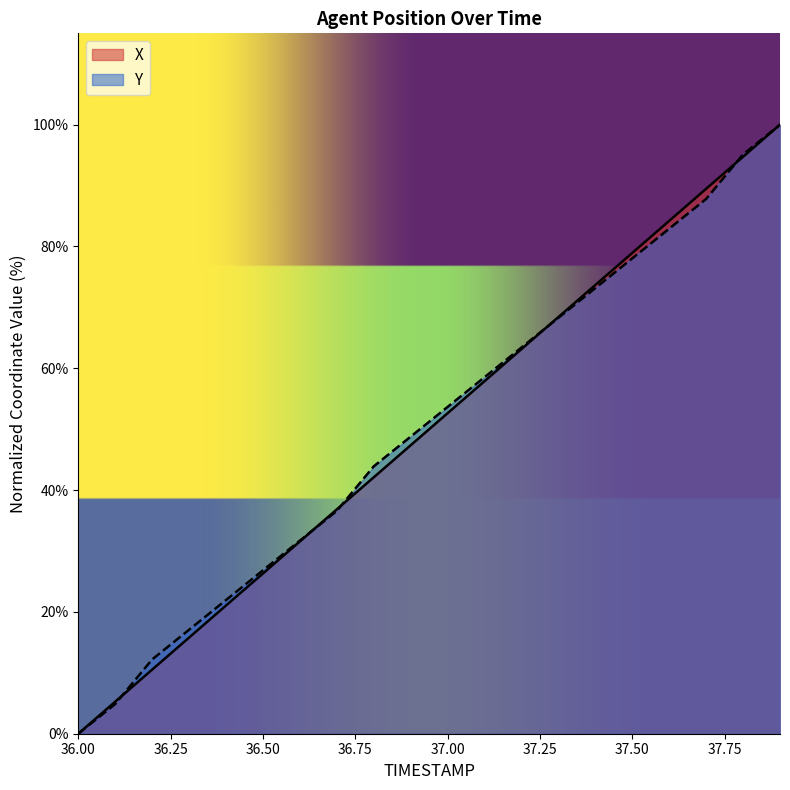

Reading right to left, transcribe all the data shown in this chart.

X: 100.0	94.7	89.5	84.2	78.9	73.7	68.4	63.2	57.9	52.6	47.4	42.1	36.8	31.6	26.3	21.1	15.8	10.5	5.3	0.0
Y: 100.0	95.1	87.8	82.9	78.0	73.2	68.3	63.4	58.5	53.7	48.8	43.9	36.6	31.7	26.8	22.0	17.1	12.2	4.9	0.0